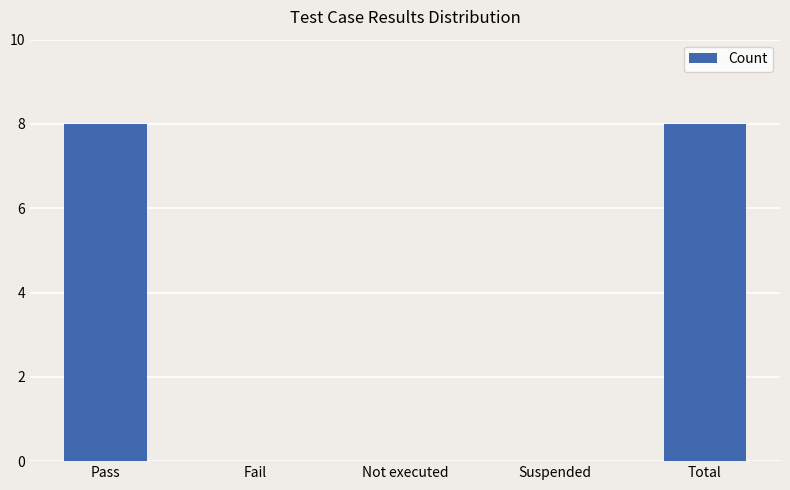

Are the bars horizontal?

No